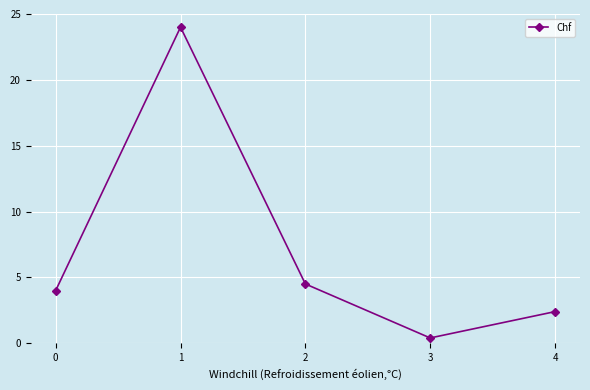

What is the value of the 5th point from the left?

2.4